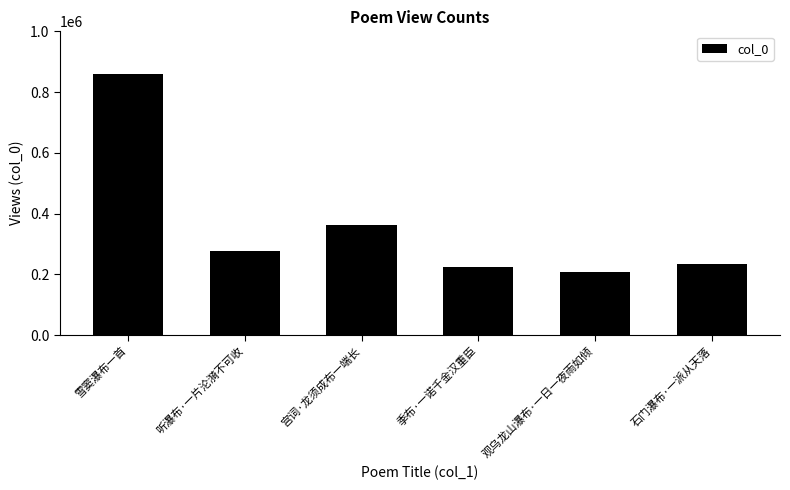

Rank the categories by value from lowest to highest.

观乌龙山瀑布·一日一夜雨如倾, 季布·一诺千金汉重臣, 石门瀑布·一派从天落, 听瀑布·一片沦漪不可收, 宫词·龙须成布一端长, 雪窦瀑布一首